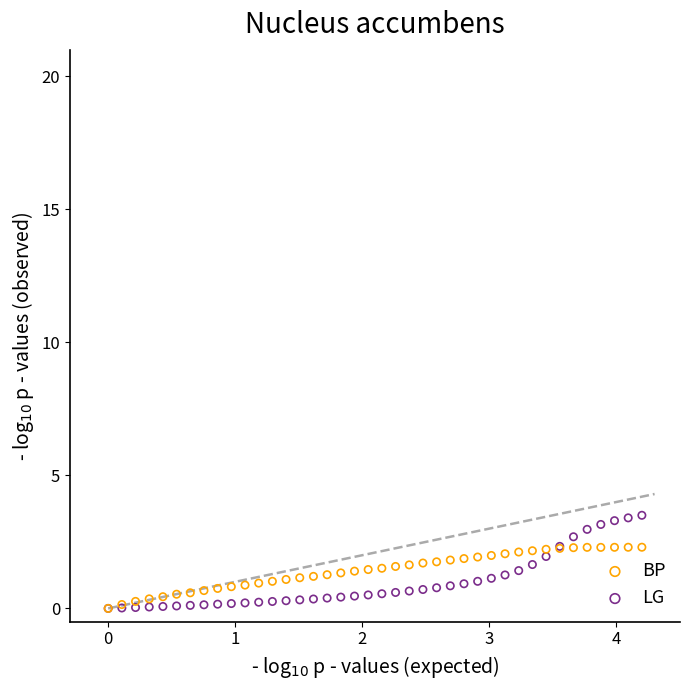

What are all the series names shown in the legend?

BP, LG